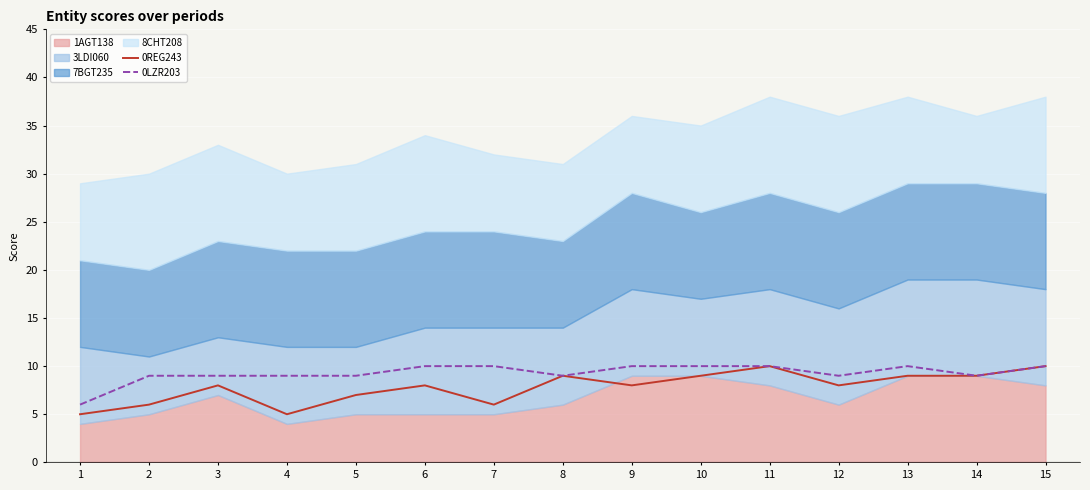

Is it true that 0LZR203 equals 9 at 14?

True